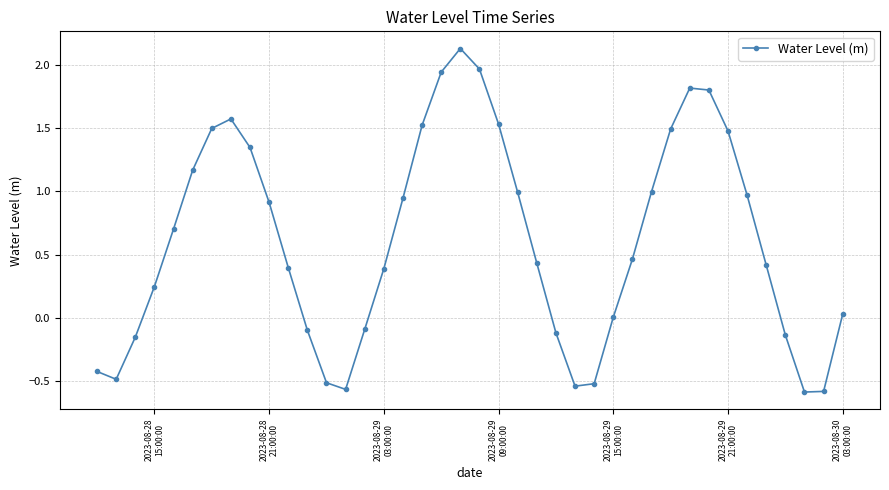

What is the sum of all values?

24.4